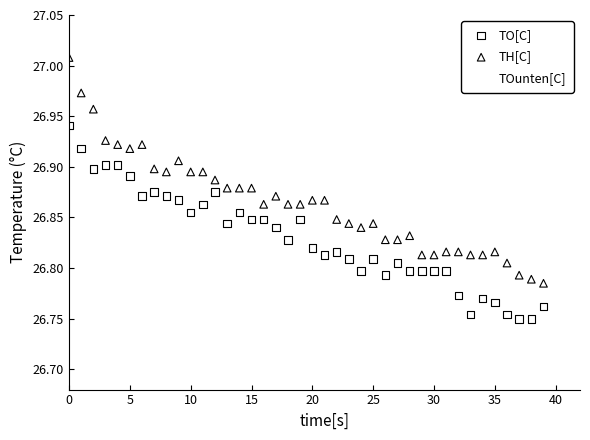

Which series contains the highest Y value?

TH[C]